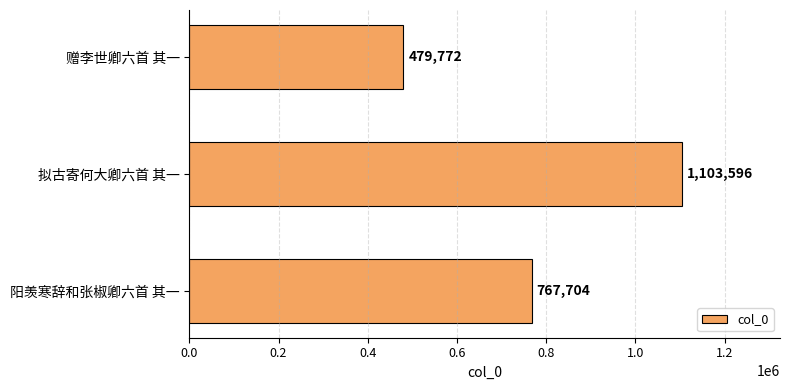

What is the ratio of the value at 阳羡寒辞和张椒卿六首 其一 to the value at 赠李世卿六首 其一?

1.6